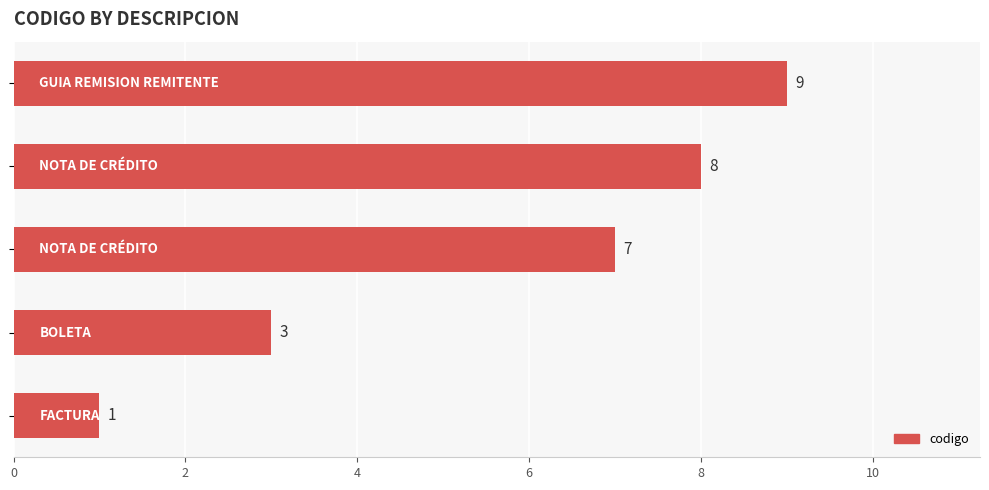

How many values are between 3 and 8?

3